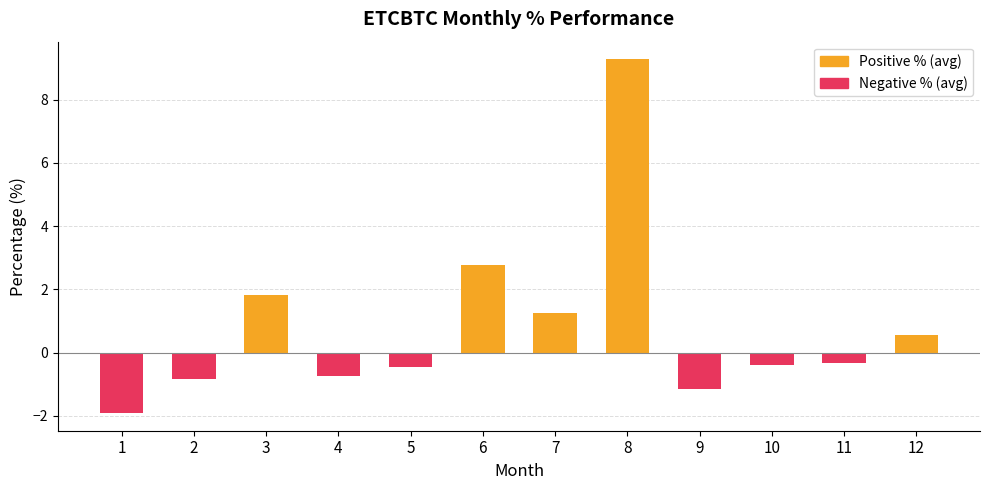

What is the smallest value displayed?

-1.9